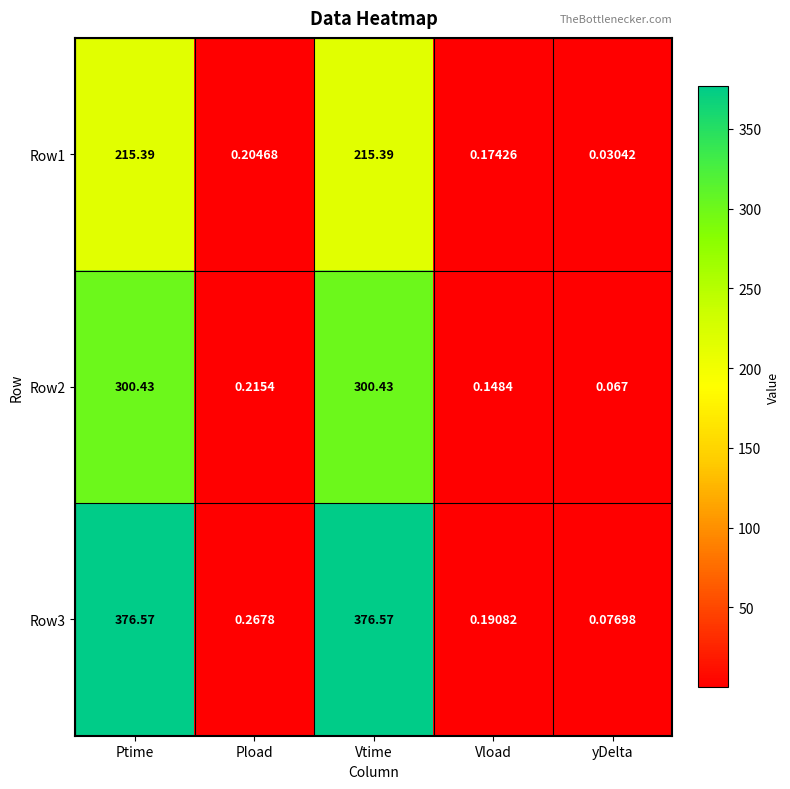

Which label corresponds to the smallest value in the chart?

yDelta